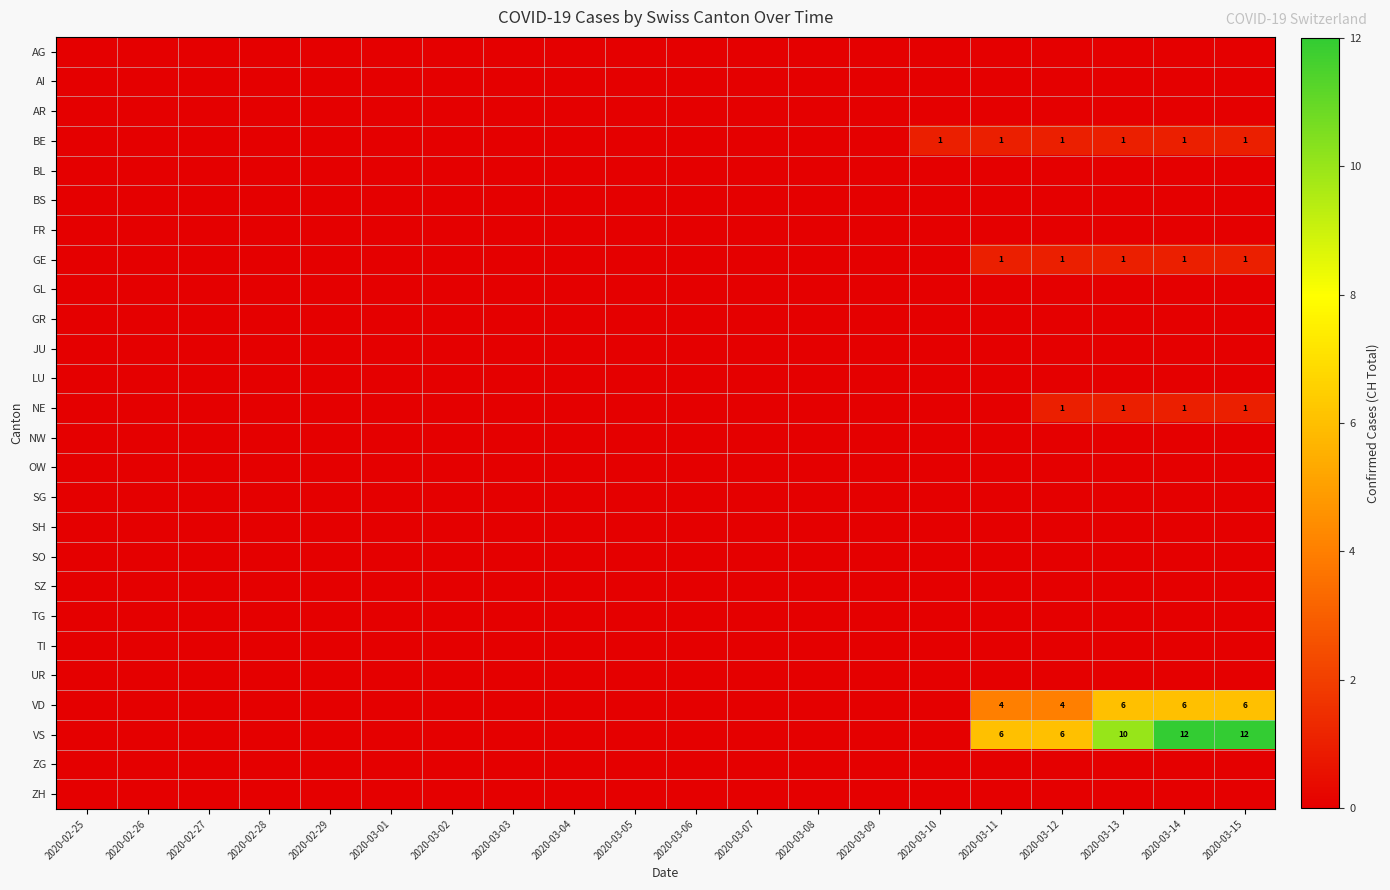

Which category has the lowest value in the SH series?

2020-02-25